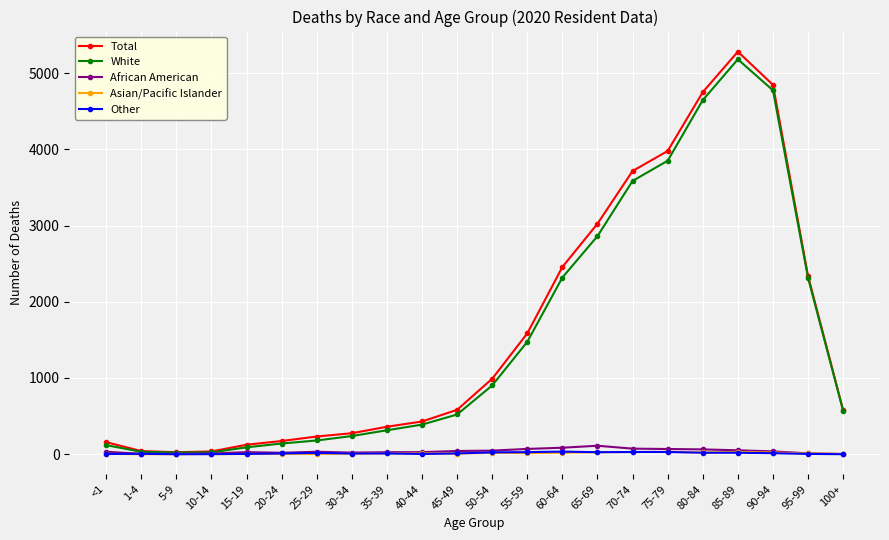

Between 65-69 and 70-74, which series saw the biggest shift?

White